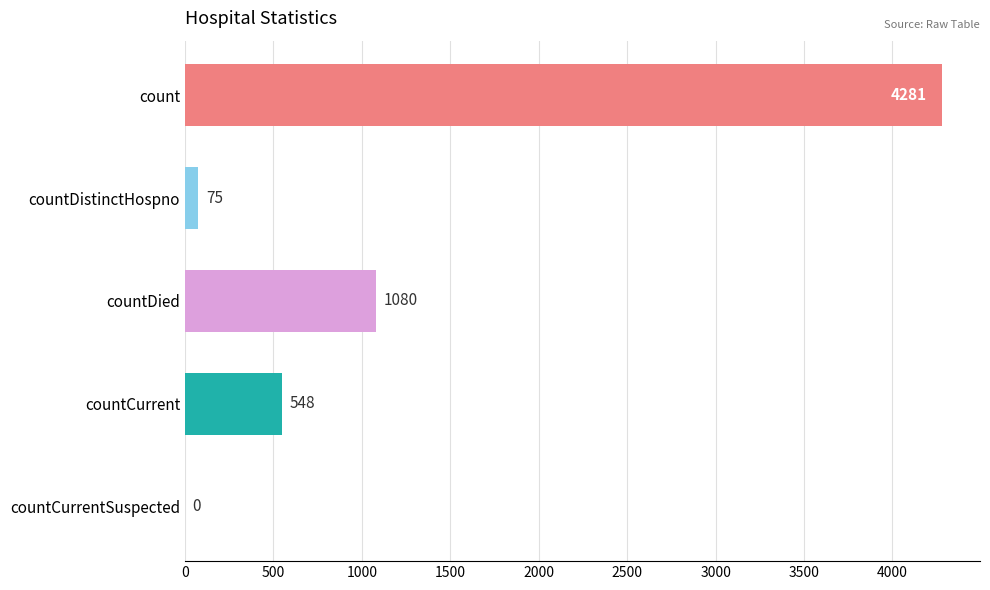

How many series are shown in this chart?

1